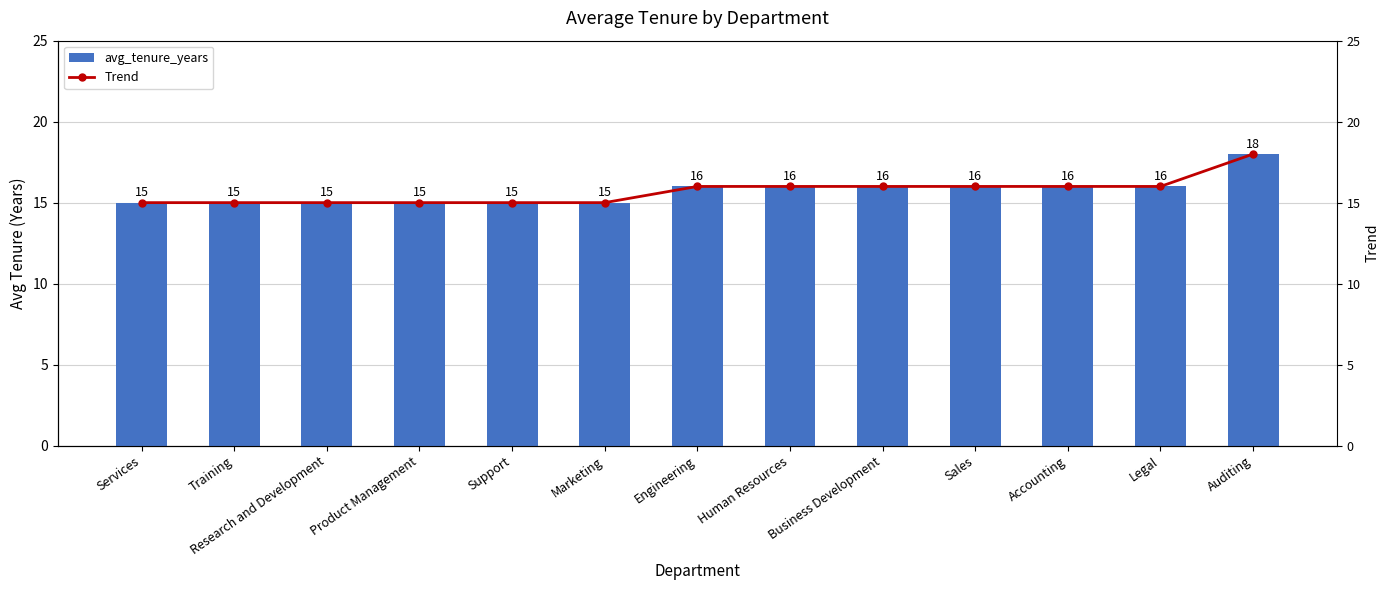

What is the label of the 12th bar from the left?

Legal